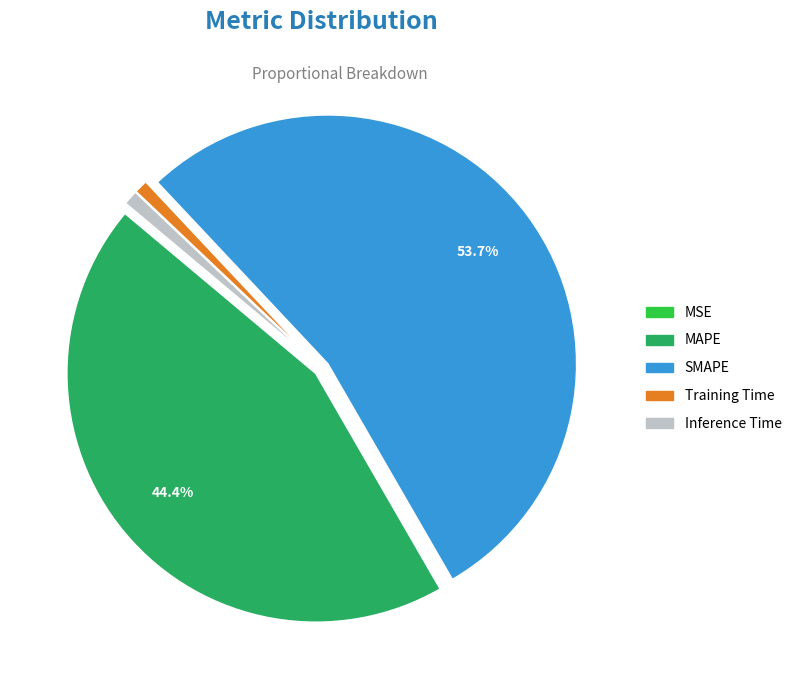

To the nearest percent, what is the average slice percentage?

20%